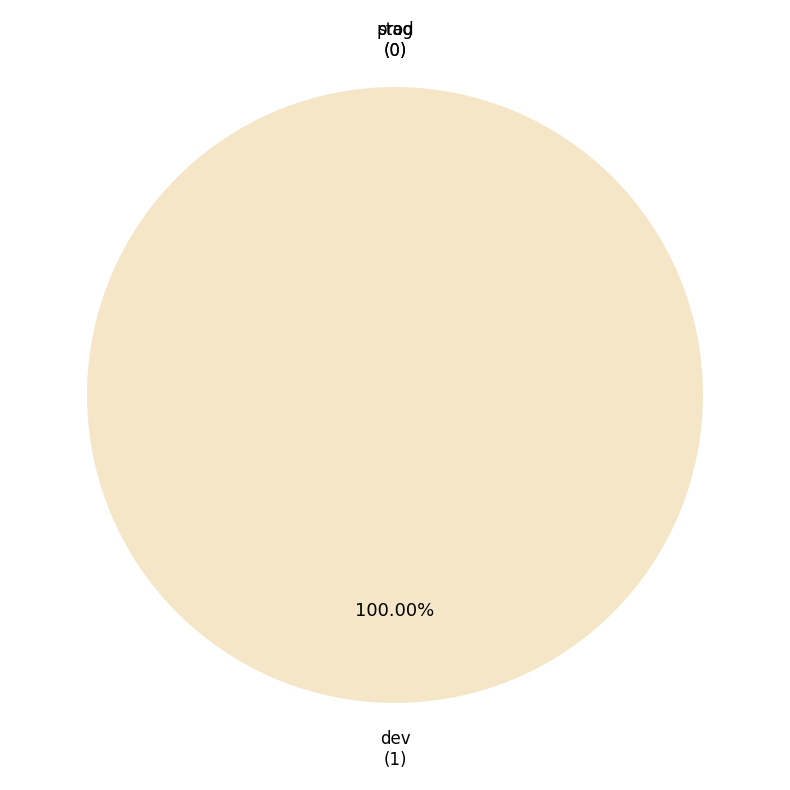

Do dev and stag together represent more than half of the pie?

Yes